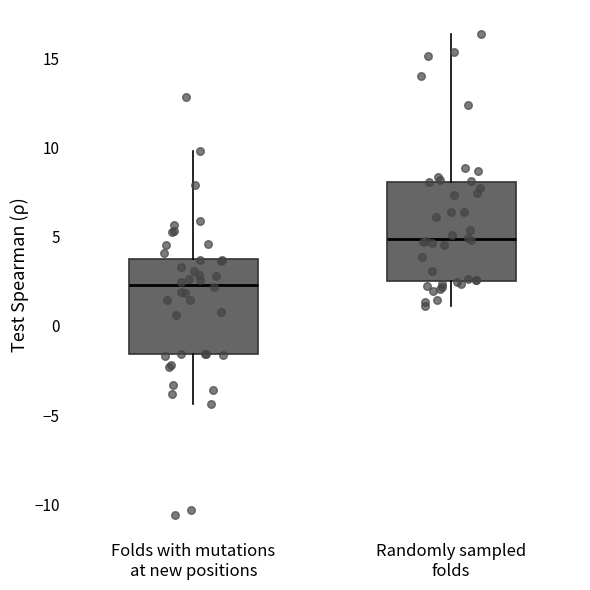

Where is the upper edge of the box for Folds with mutations at new positions on the y-axis? The values are not printed on the chart, so give them approximately, as read against the axis.

4.0